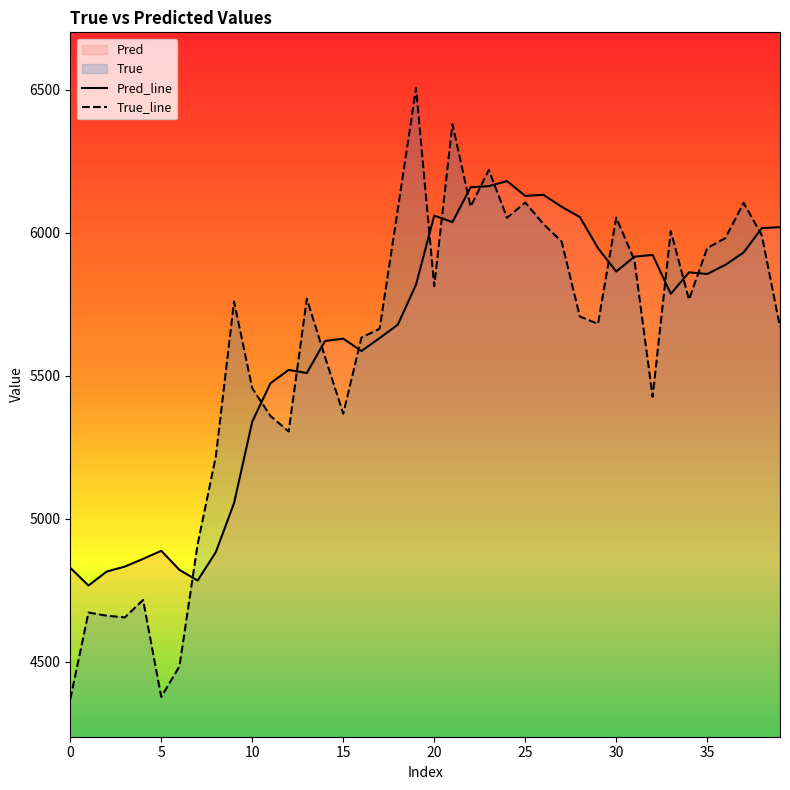

At which category is the sum across all series the highest?

21